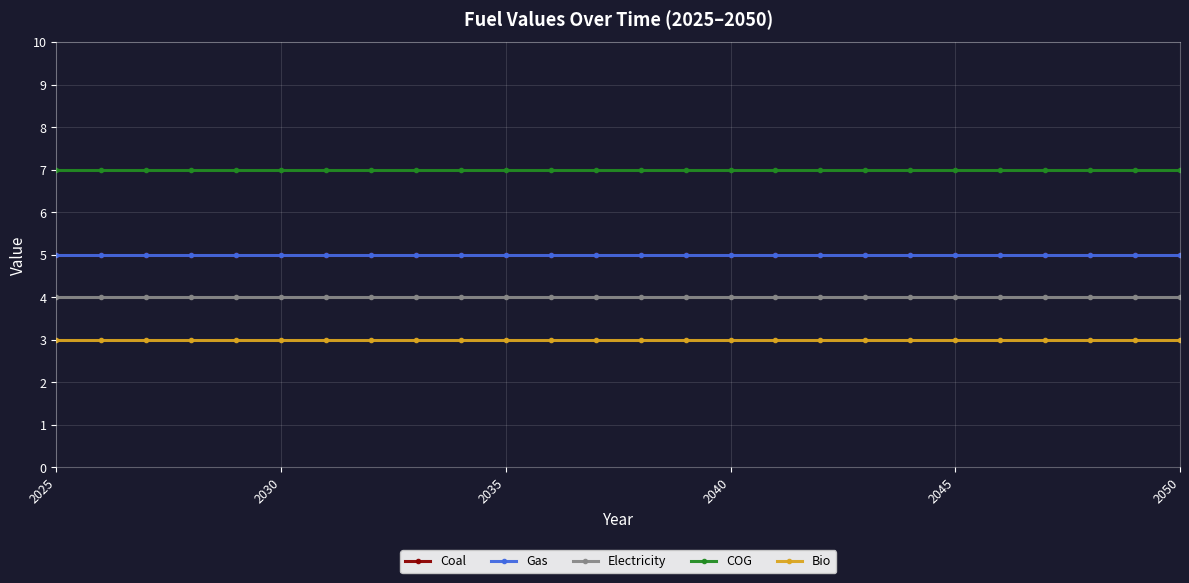

Does the chart display data point markers on the line(s)?

Yes